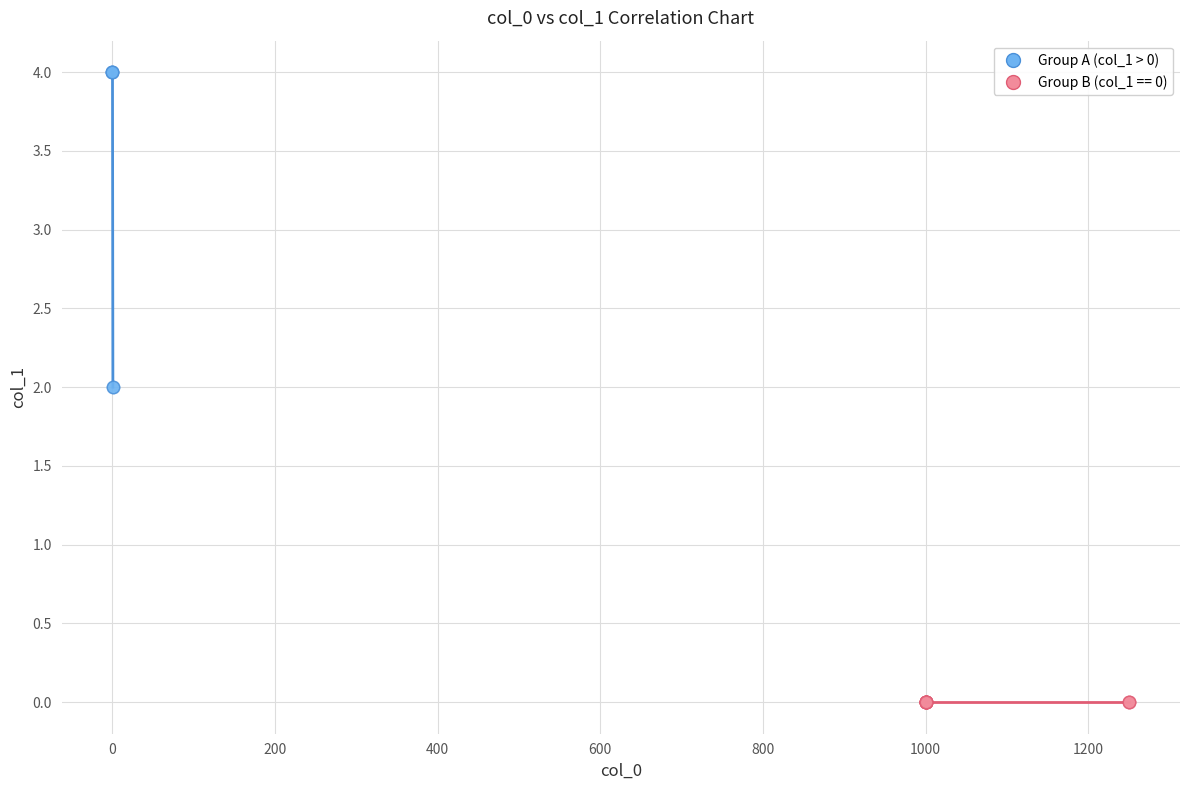

Which series contains the highest Y value?

Group A (col_1 > 0)